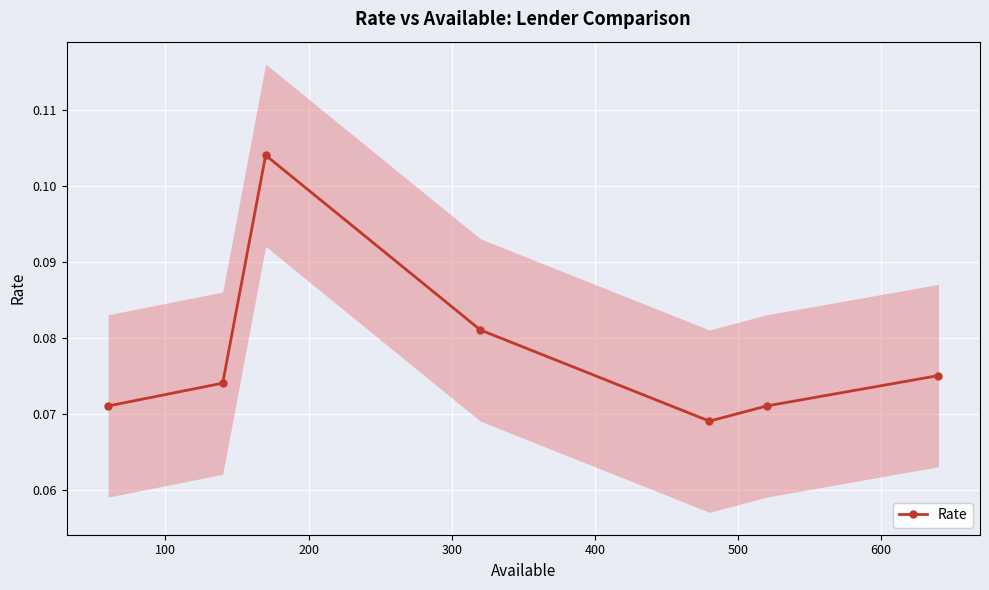

How many interior local peaks (higher than both neighbors) does the data have?

1